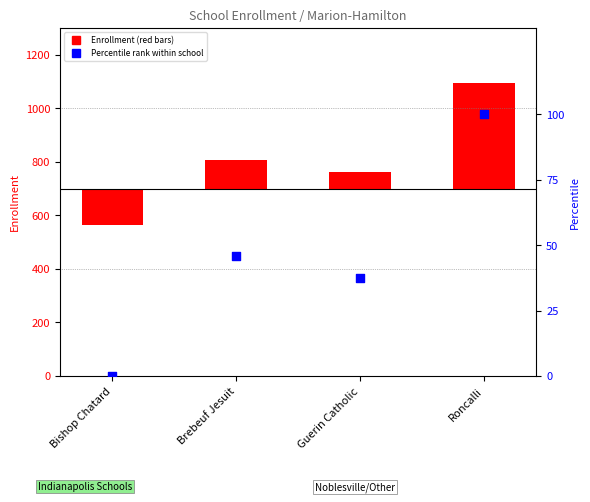

What is the change in value from Guerin Catholic to Roncalli?

+62.7